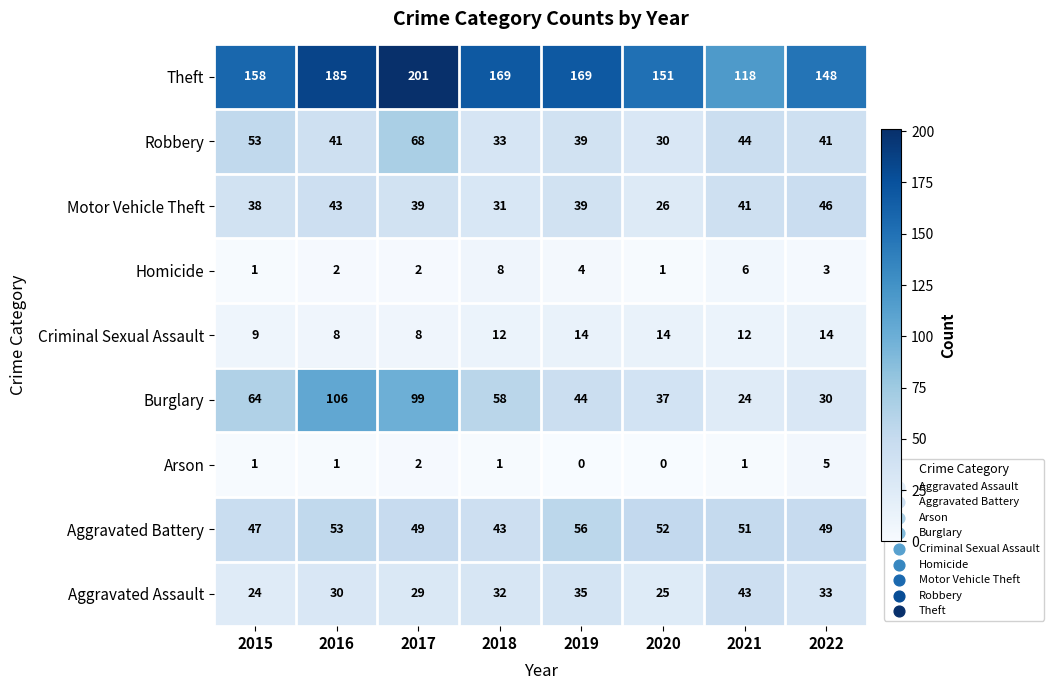

Rank the series at 2020 from highest to lowest value.

Theft, Aggravated Battery, Burglary, Robbery, Motor Vehicle Theft, Aggravated Assault, Criminal Sexual Assault, Homicide, Arson